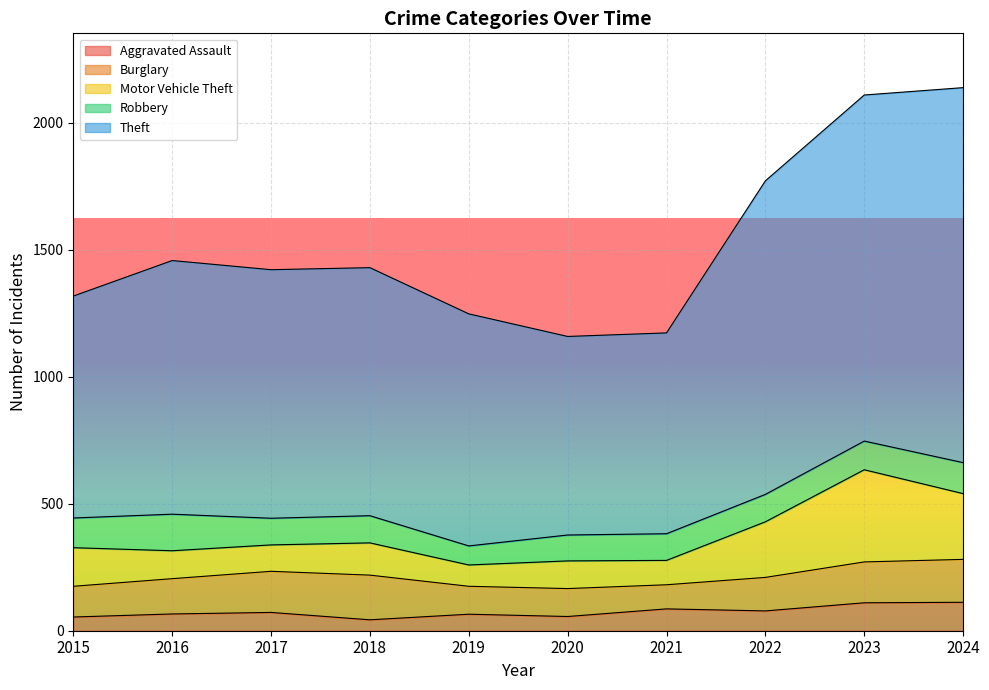

In Robbery, how many points are lower than both neighbors (excluding endpoints)?

2